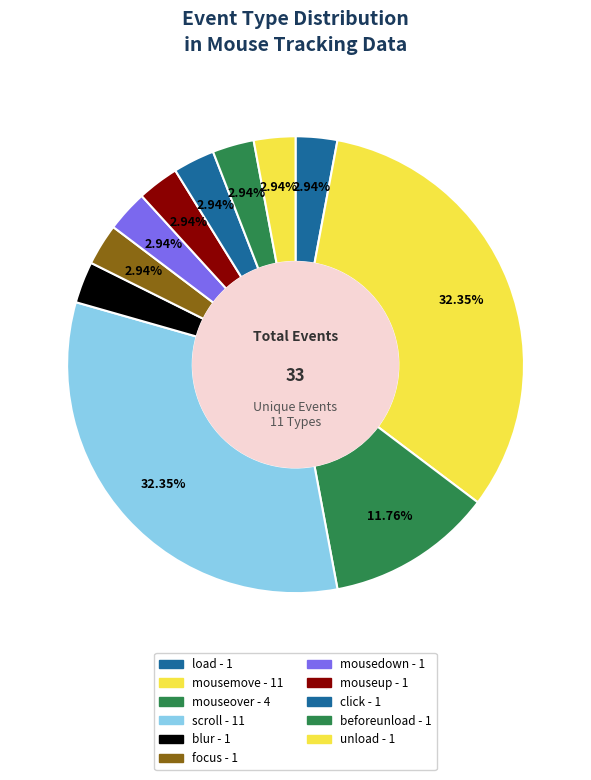

How many segments does this pie chart have?

11